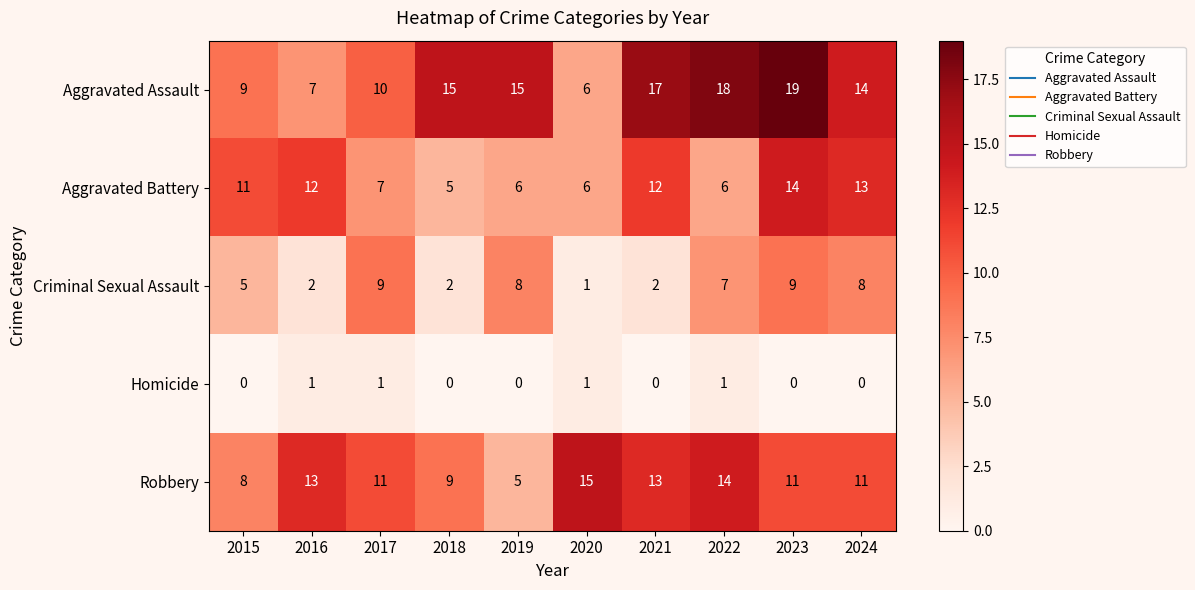

At how many categories does at least one series exceed 8?

10